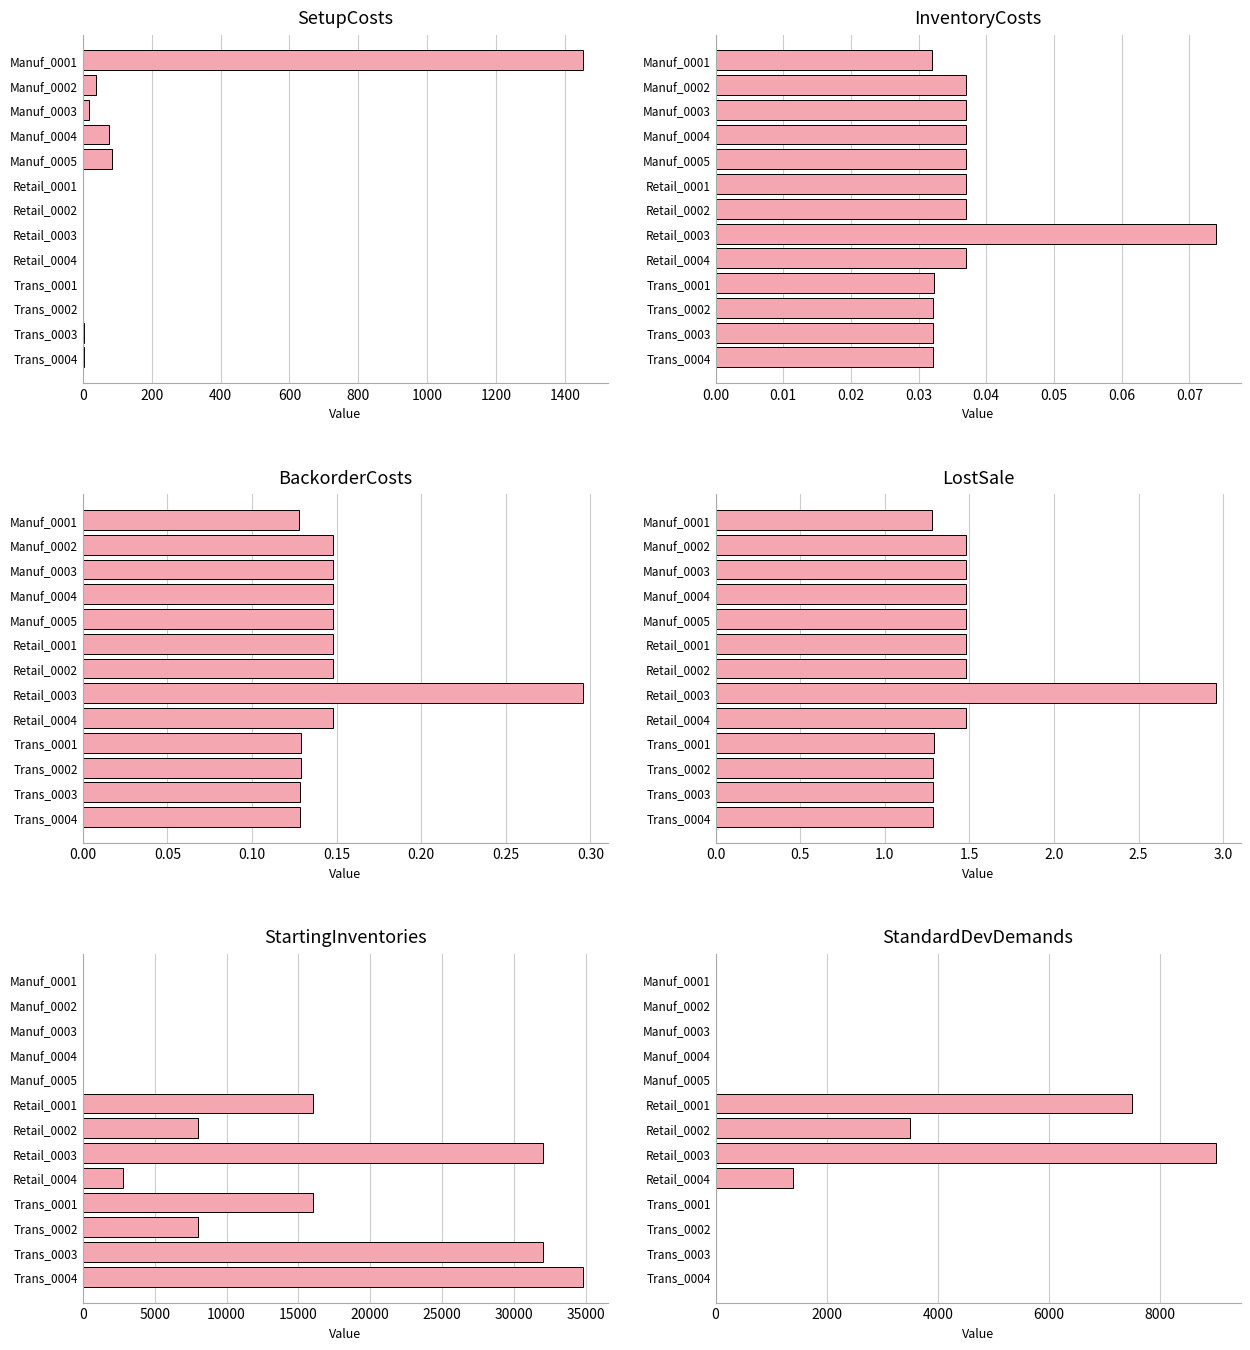

Reading left to right, transcribe all the data shown in this chart.

SetupCosts: 1452.8	38.4	19.2	76.8	83.5	0.0	0.0	0.0	0.0	1.8	0.8	2.2	2.4
InventoryCosts: 0.0	0.0	0.0	0.0	0.0	0.0	0.0	0.1	0.0	0.0	0.0	0.0	0.0
BackorderCosts: 0.1	0.1	0.1	0.1	0.1	0.1	0.1	0.3	0.1	0.1	0.1	0.1	0.1
LostSale: 1.3	1.5	1.5	1.5	1.5	1.5	1.5	3.0	1.5	1.3	1.3	1.3	1.3
StartingInventories: 0.0	0.0	0.0	0.0	0.0	16001.0	8001.0	32001.0	2801.0	16001.0	8001.0	32001.0	34801.0
StandardDevDemands: 0.0	0.0	0.0	0.0	0.0	7500.0	3500.0	9000.0	1400.0	0.0	0.0	0.0	0.0